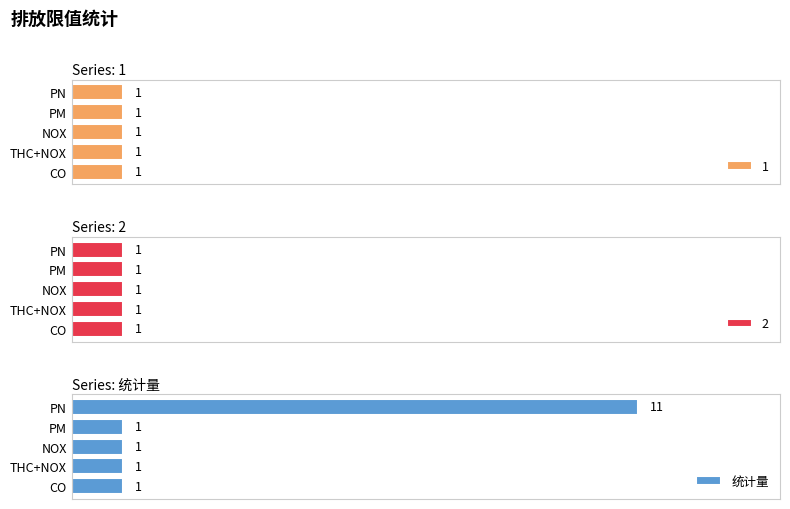

At which label does 统计量 reach its peak?

PN